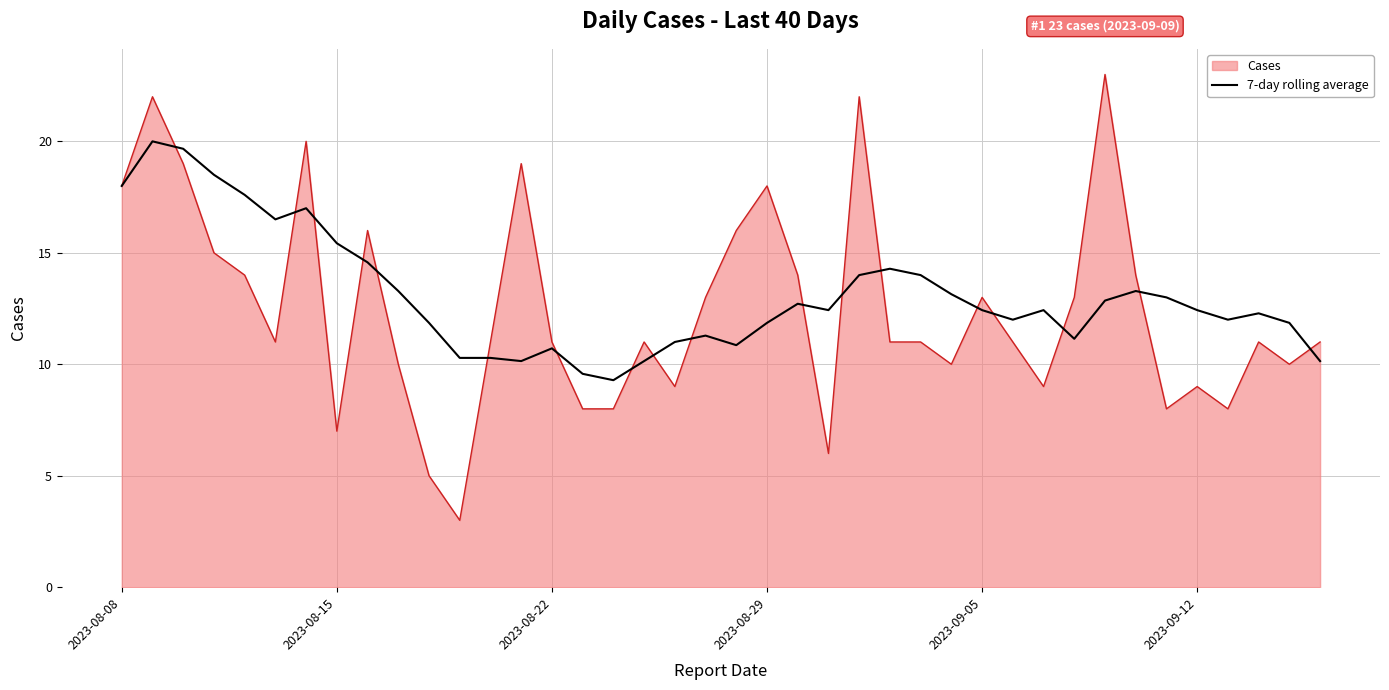

What is the maximum value shown in the chart?

23.0